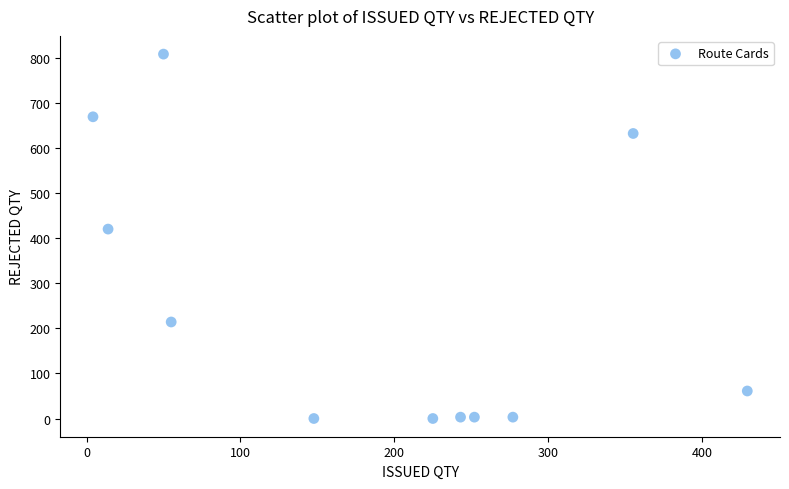

What is the range of Y values (max minus min)?

808